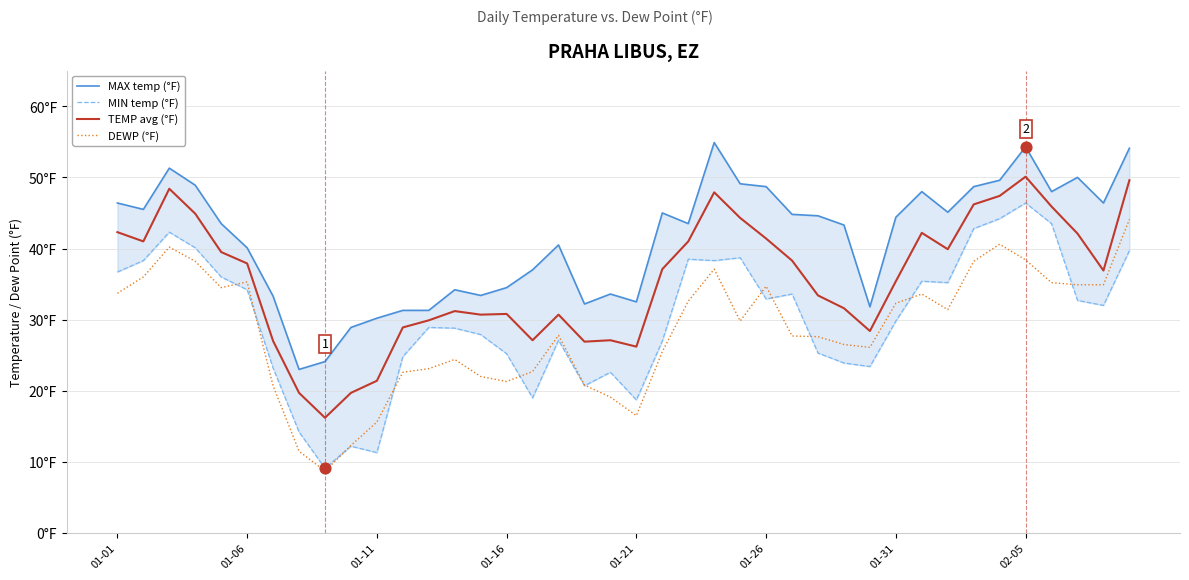

Which series reaches the minimum Y coordinate?

DEWP (°F)